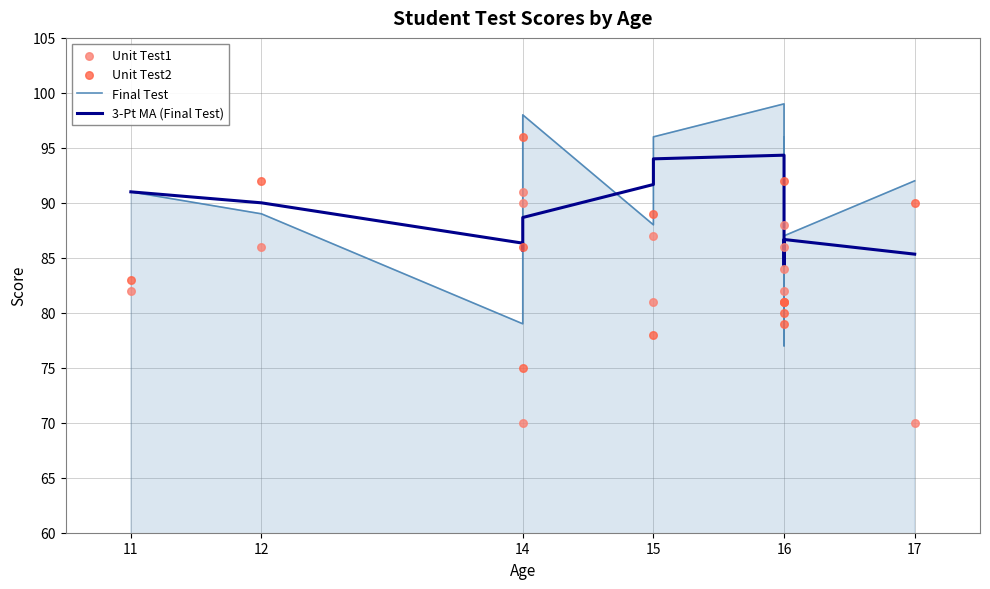

Is the value of 3-Pt MA (Final Test) at 16 greater than the value of Unit Test2 at 14?

Yes